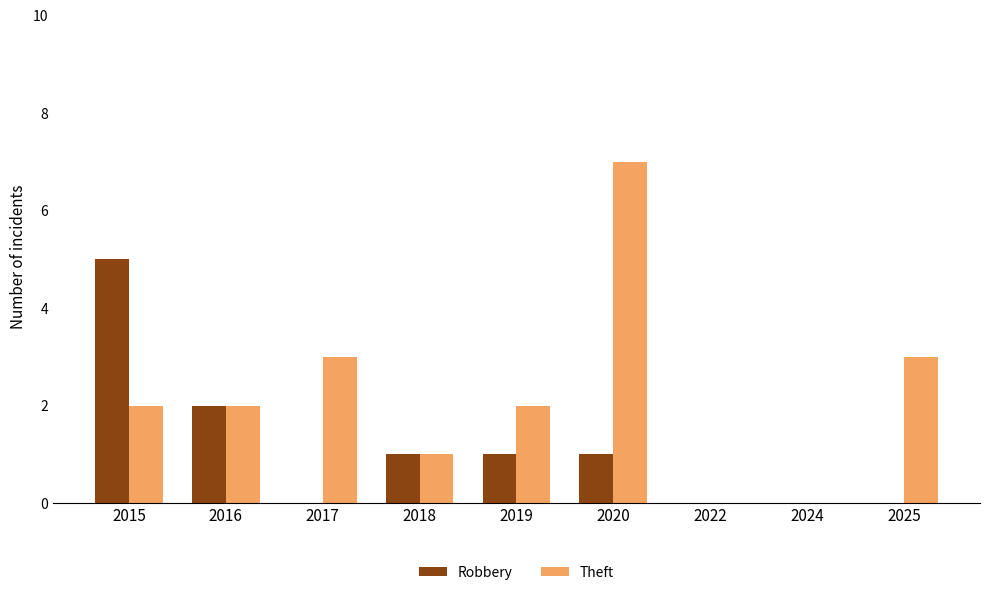

Which category has the highest value in the Robbery series?

2015